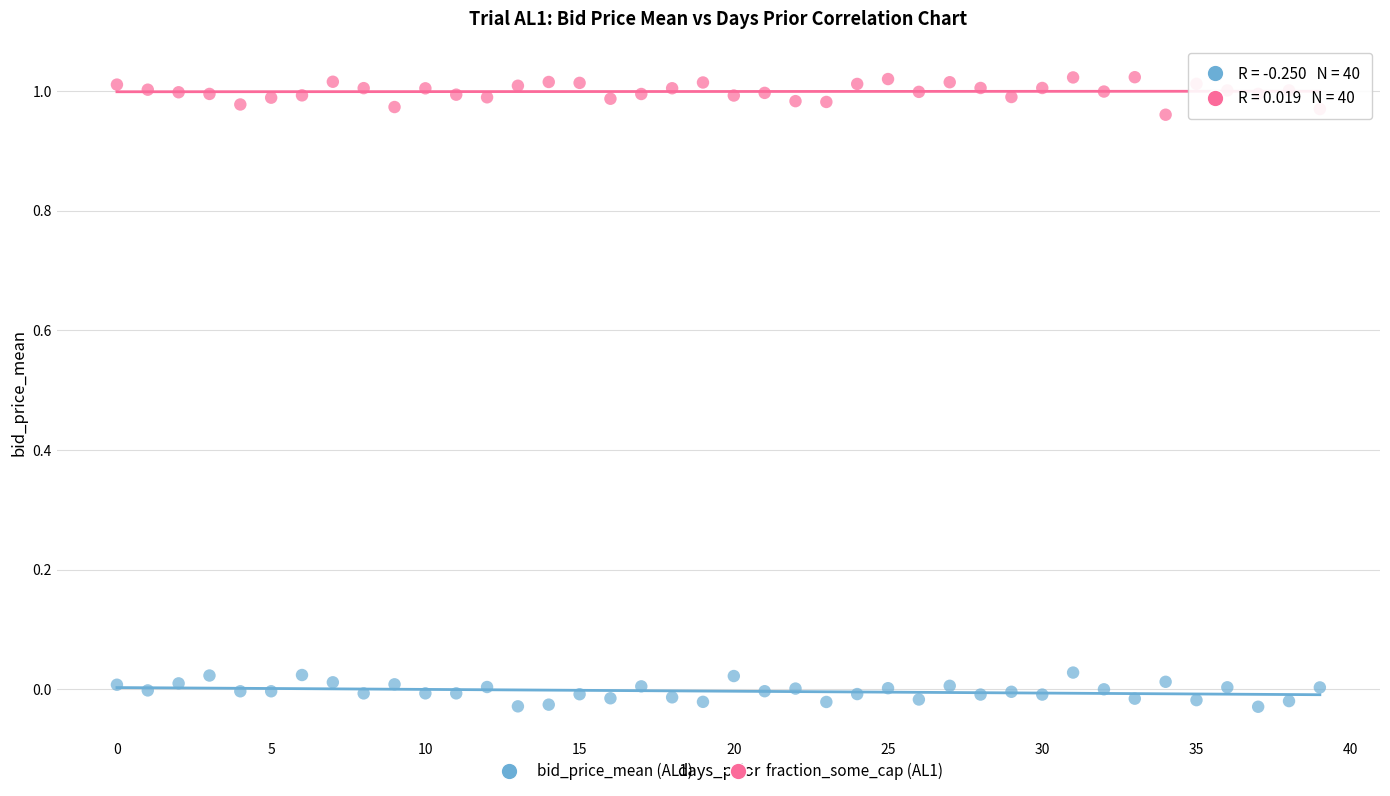

Which series reaches the maximum Y coordinate?

fraction_some_cap (AL1)